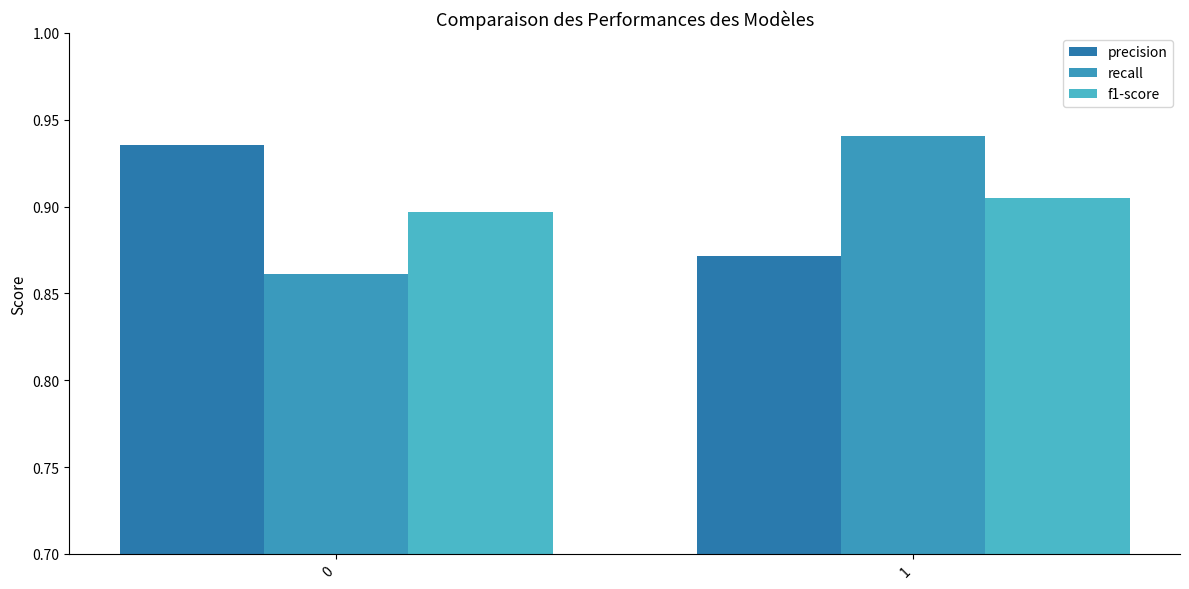

Rank the series by their maximum value, from highest to lowest.

recall, precision, f1-score